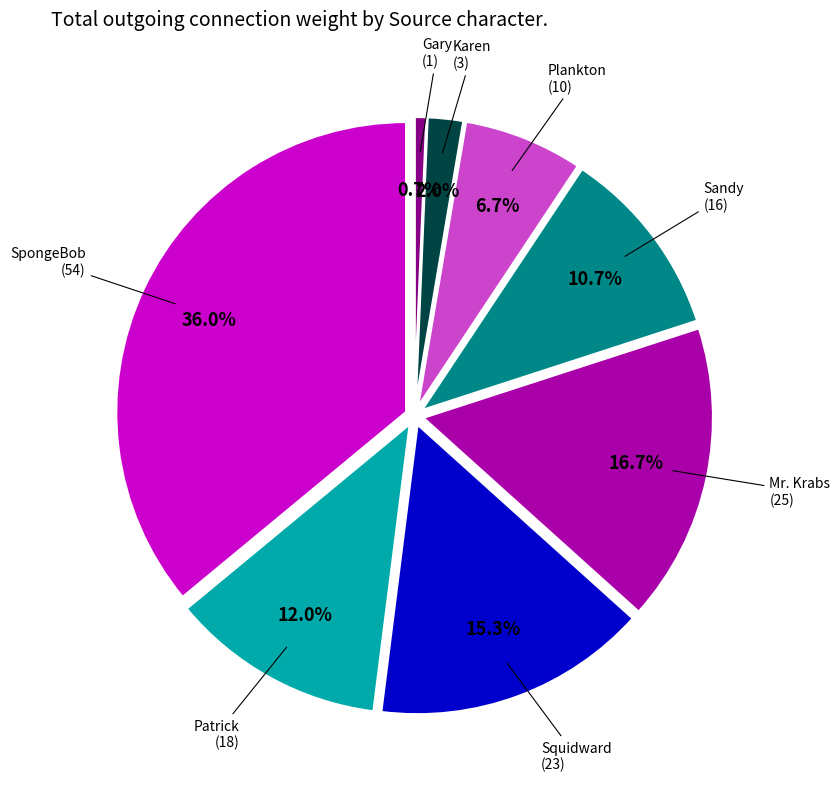

Count the number of slices in the pie.

8